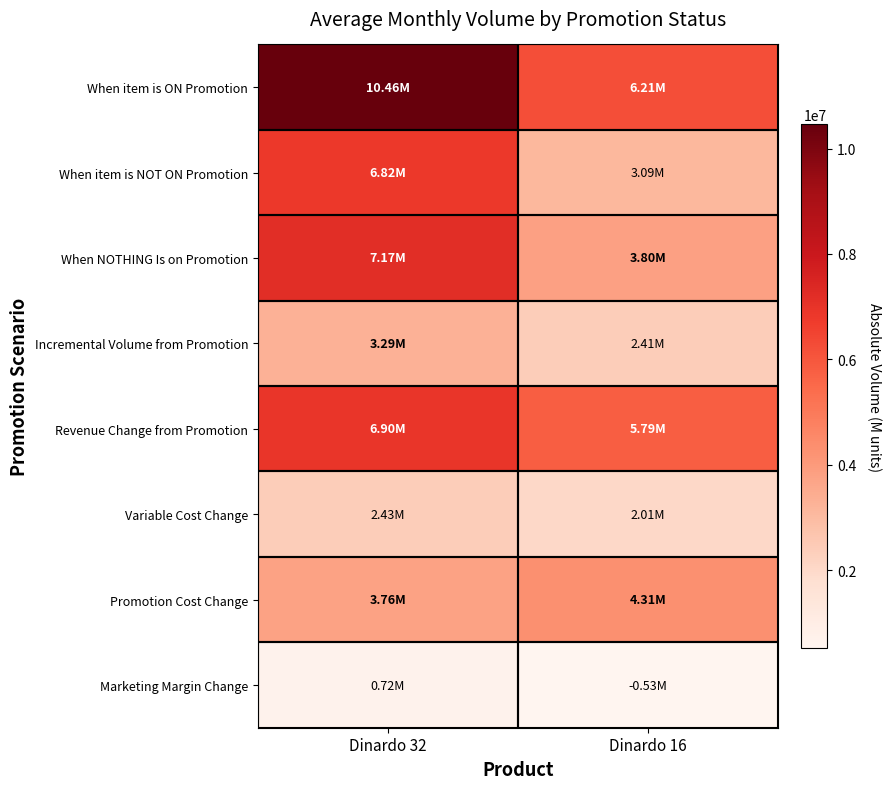

Which has a higher value, Dinardo 16 or Dinardo 32?

Dinardo 32